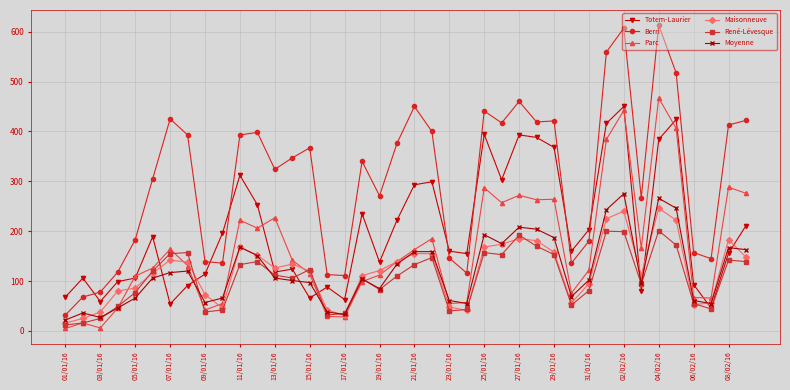

True or false: Berri has more than 1 interior local peaks.

True